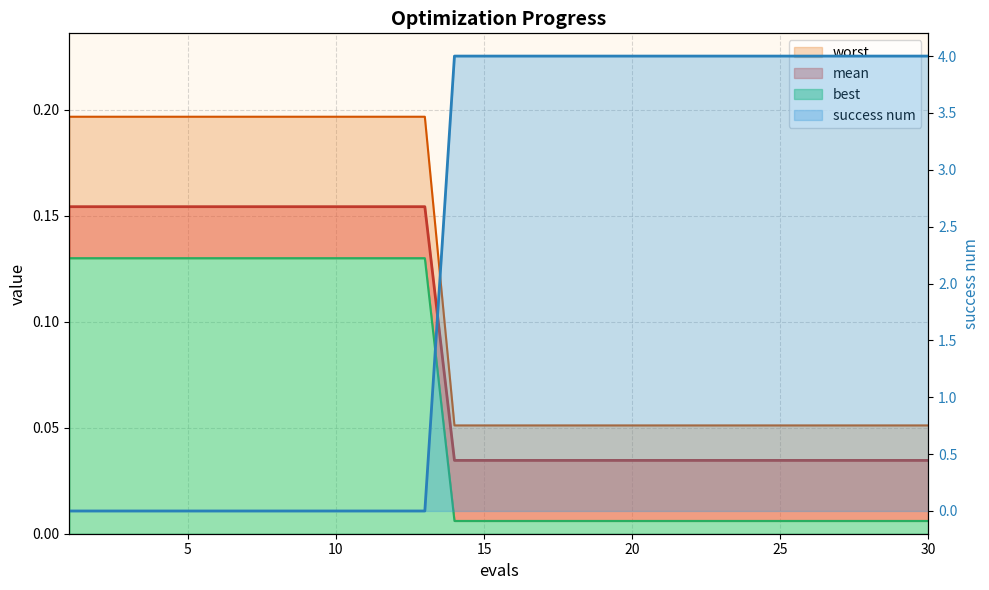

What is the difference between the highest and lowest values at 29?

4.0